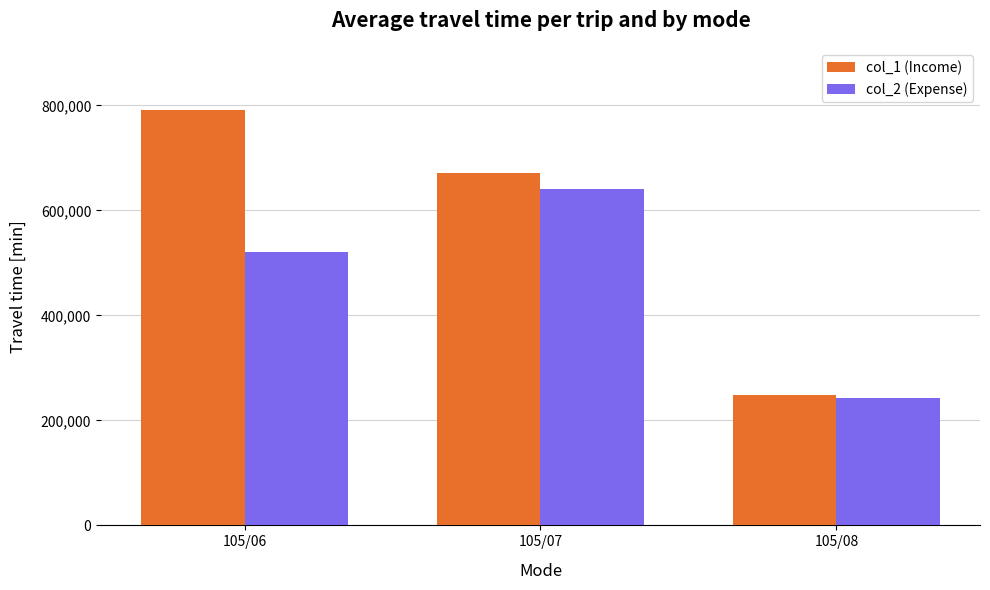

What are all the series names shown in the legend?

col_1 (Income), col_2 (Expense)